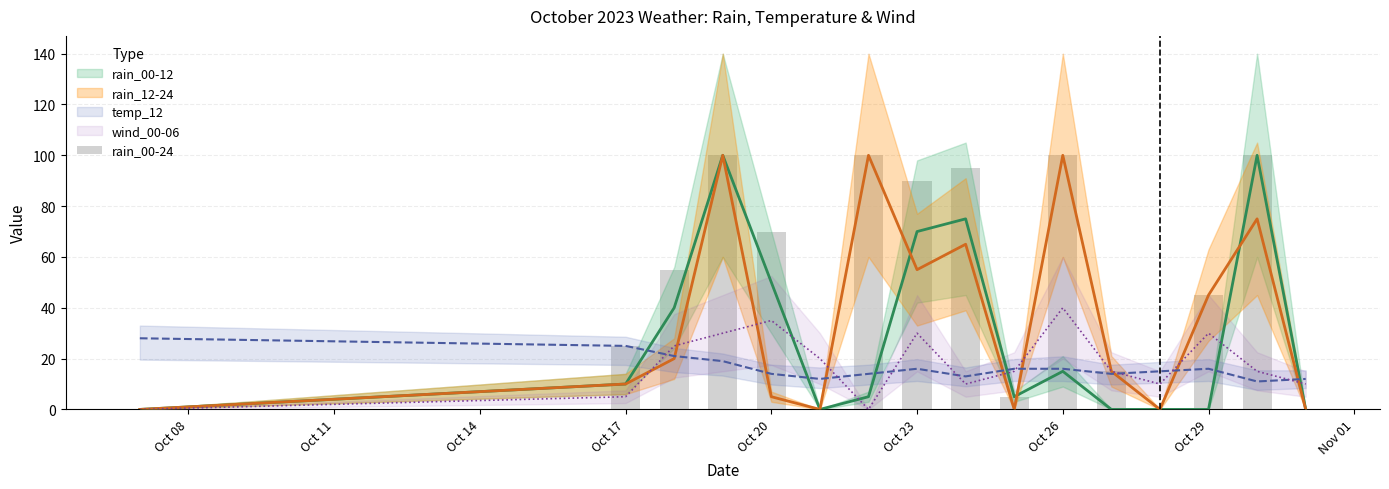

What is the sum of all values?

800